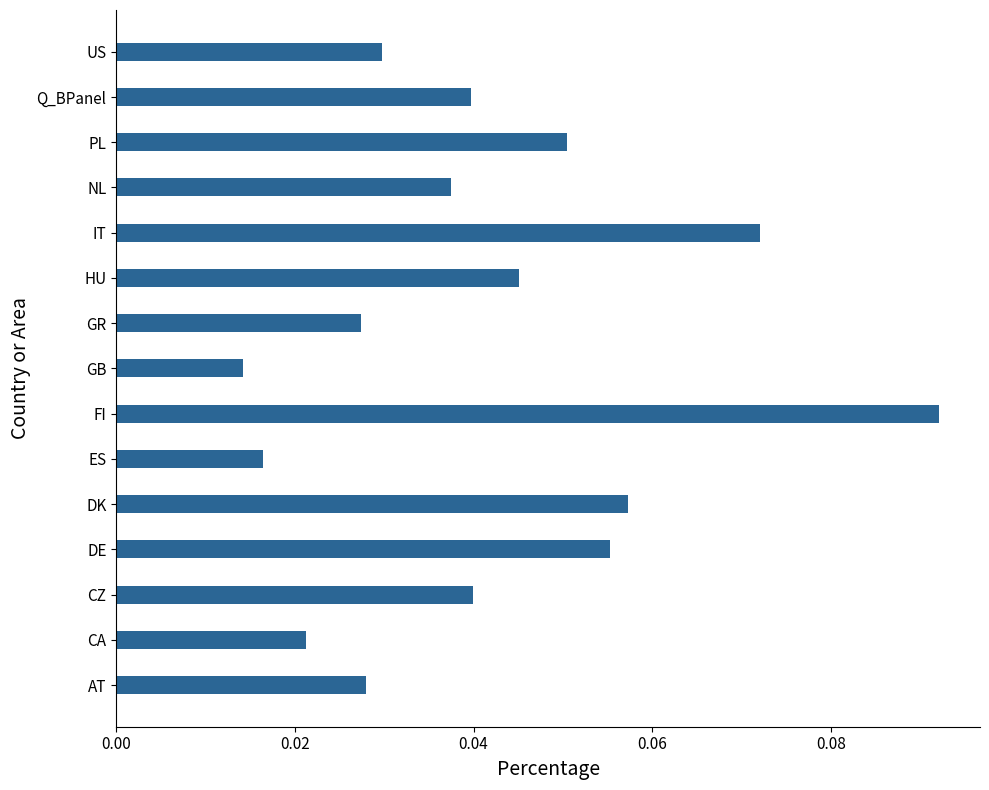

How many values are between 0 and 1?

15